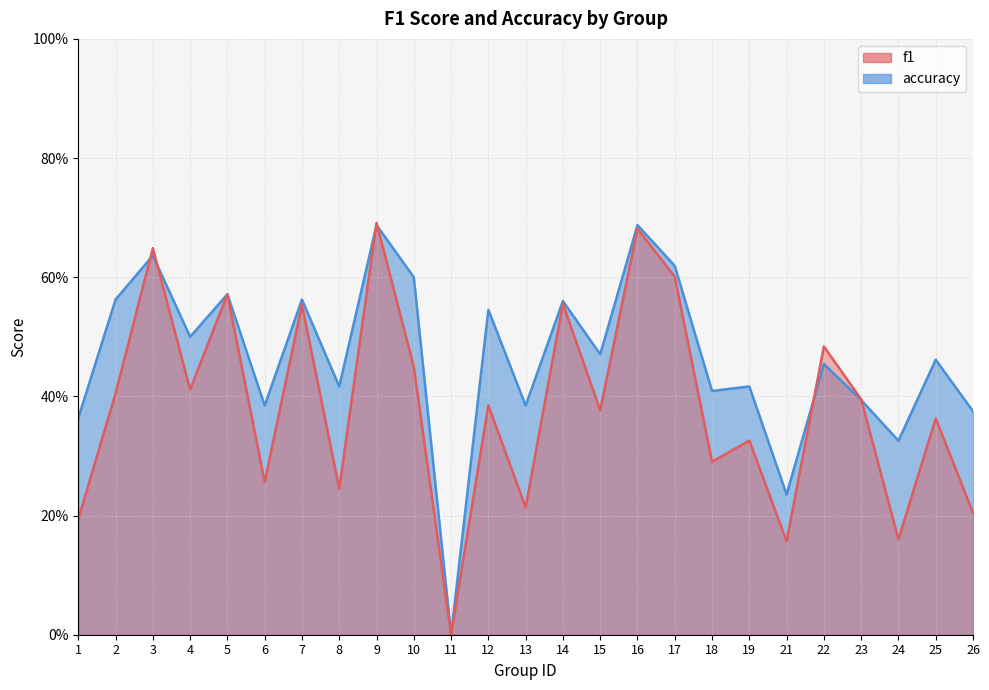

How many f1 values are between 0 and 1?

25